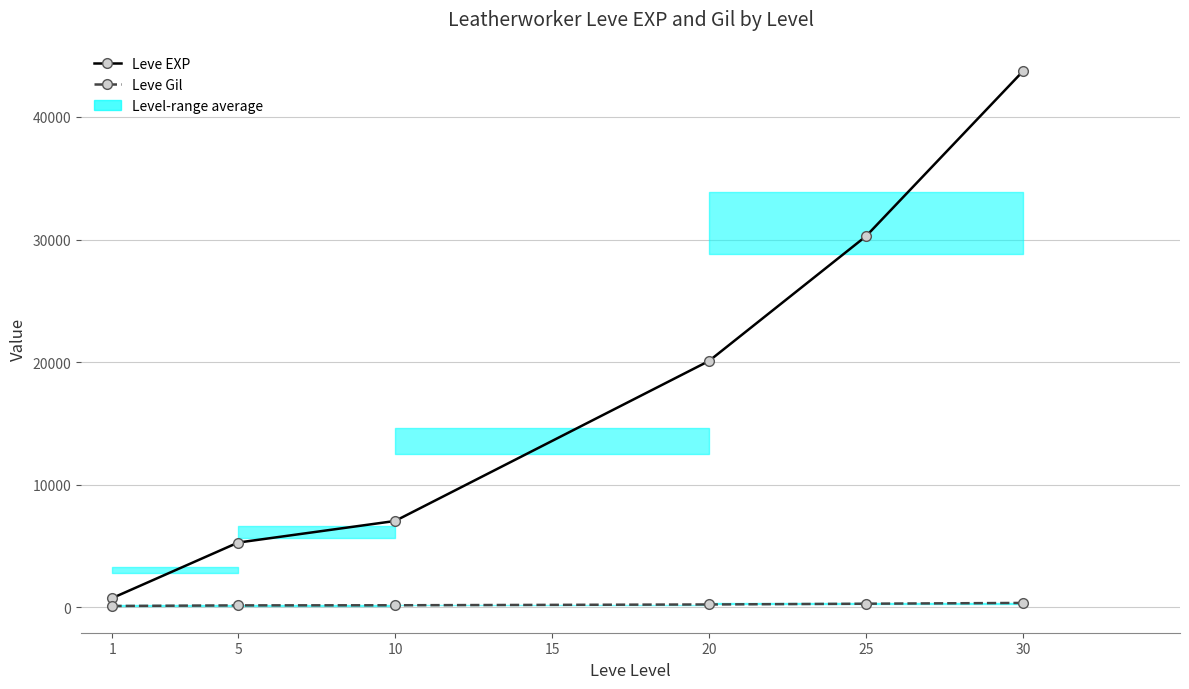

How many lines are shown in the chart?

2